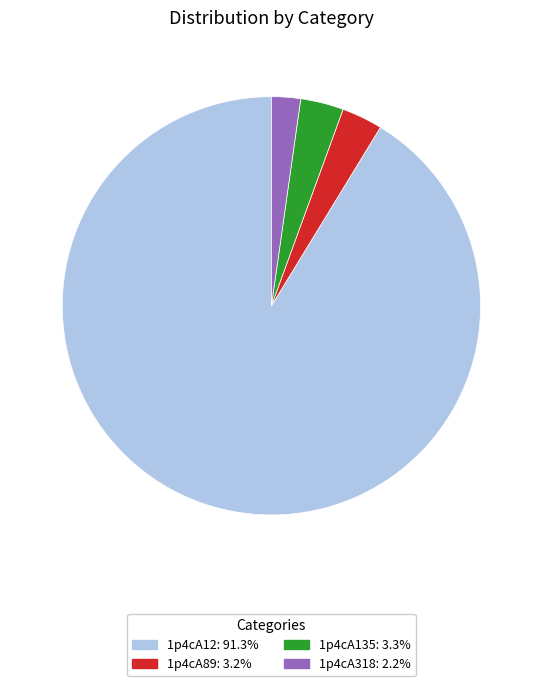

Between 1p4cA318 and 1p4cA12, which is larger?

1p4cA12